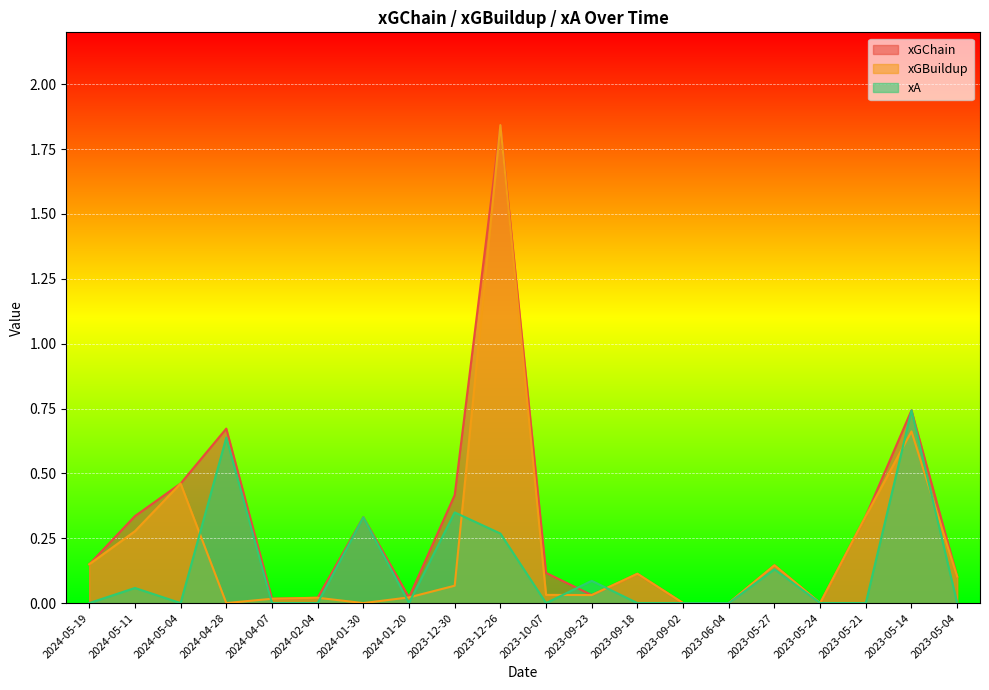

What is the difference between the second highest and minimum values in the xA series?

0.6